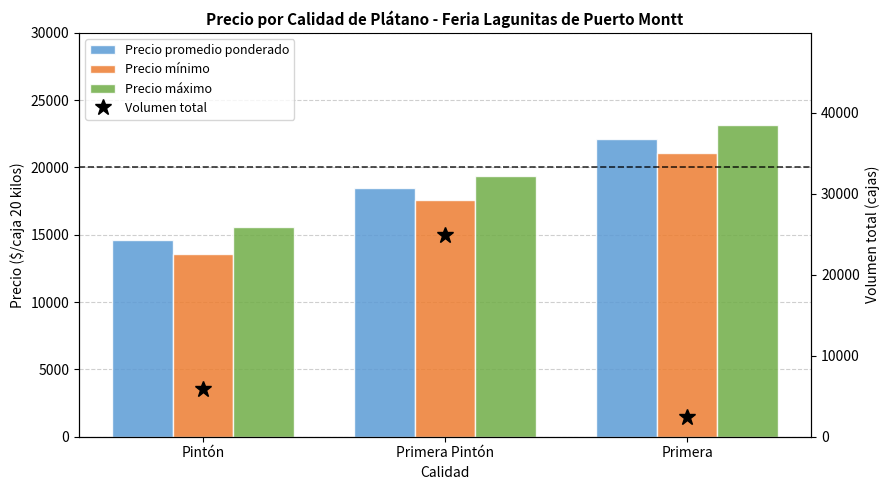

What position from the left is Primera?

3